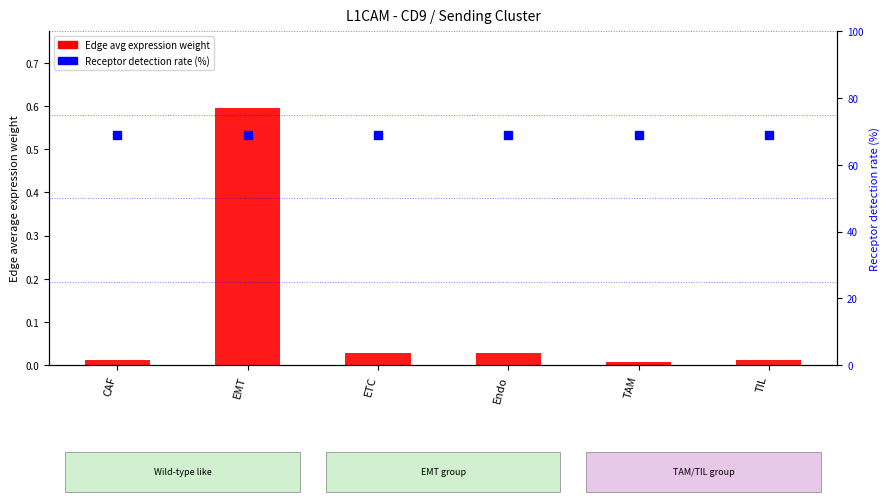

What is the spread (max minus min) of values at ETC?

69.0